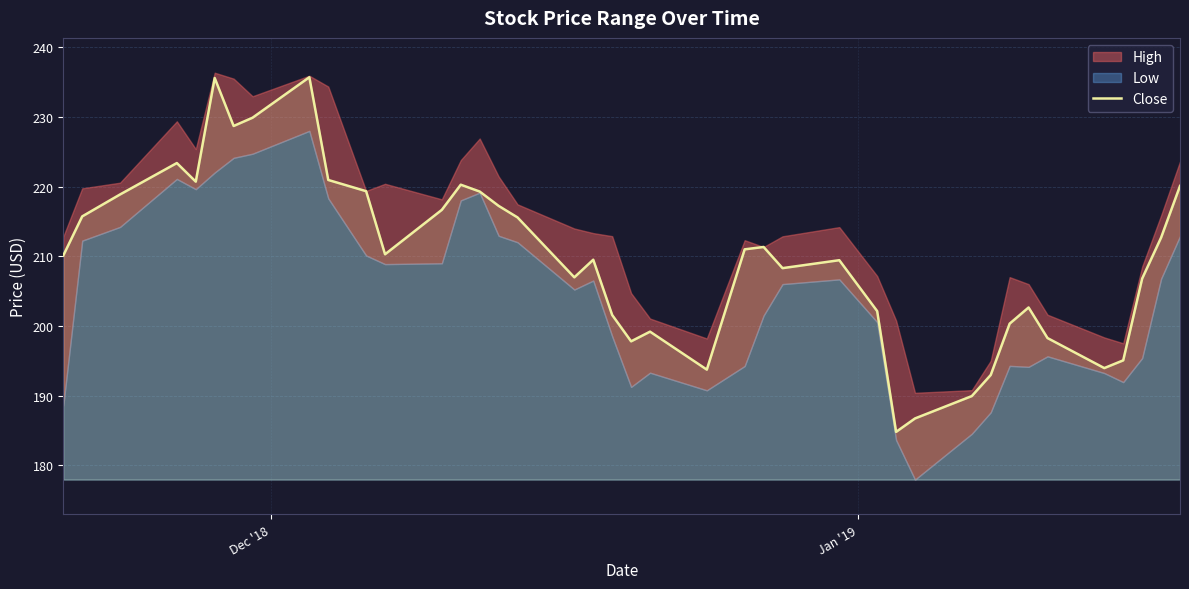

What is the difference between the maximum and minimum values?

50.9